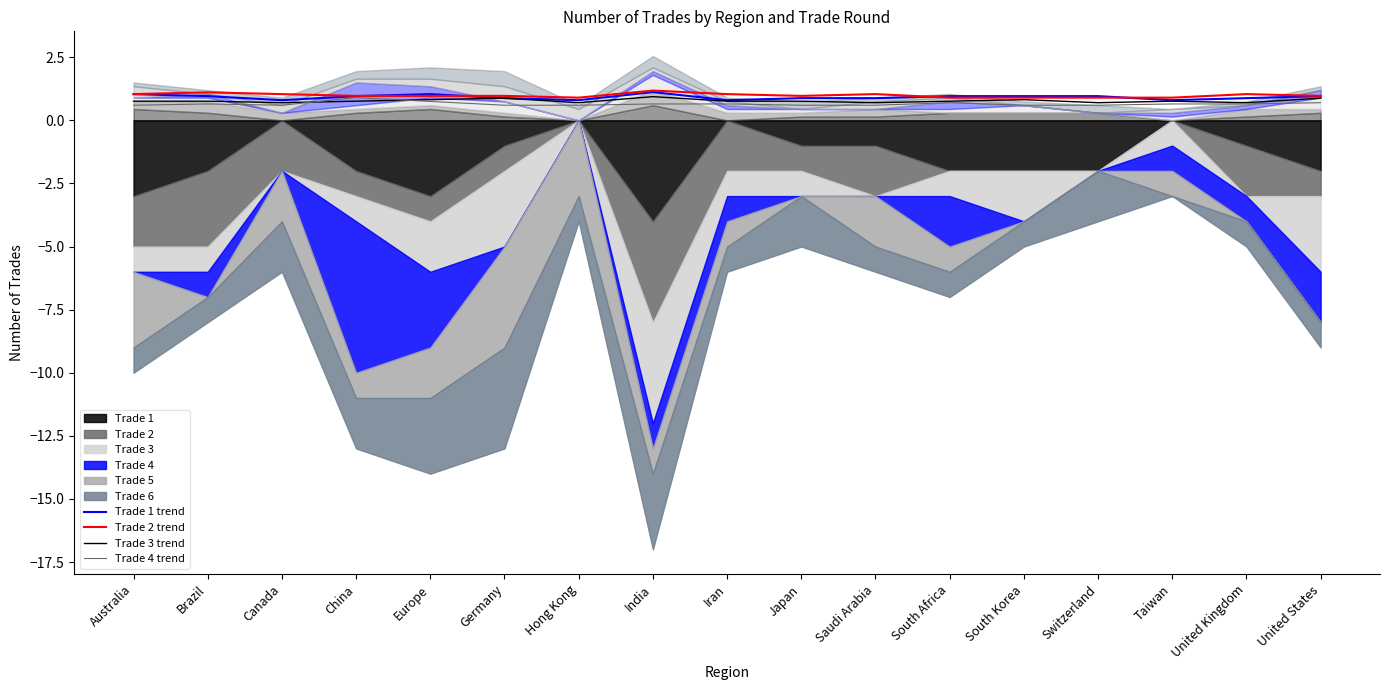

True or false: Trade 2 trend has a value of 0.3 at Japan.

False